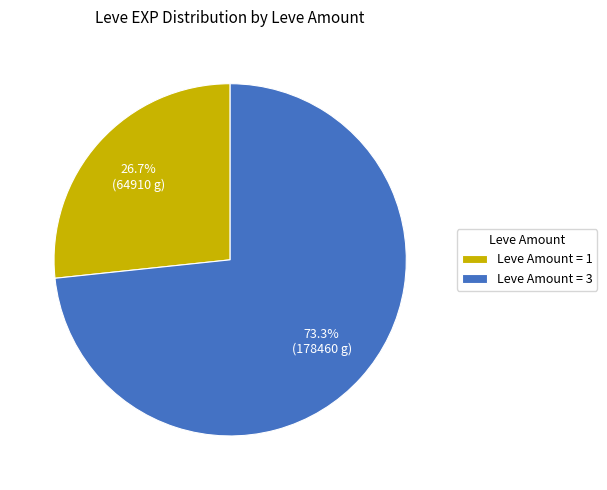

Which slice is the smallest?

Leve Amount = 1